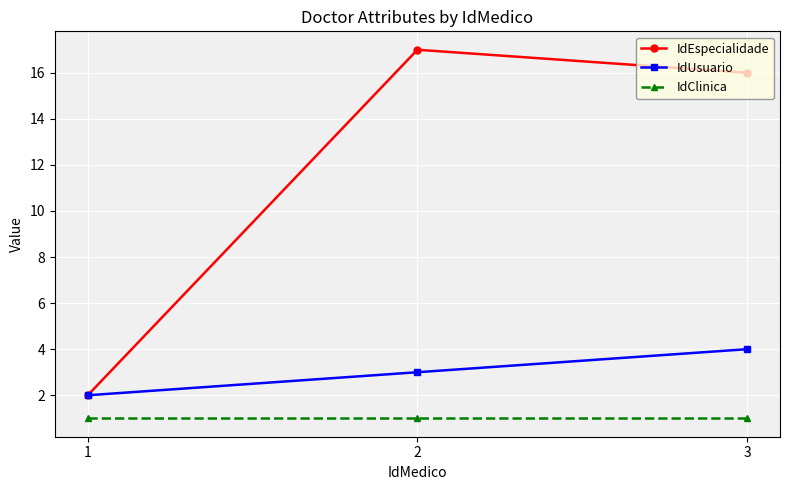

What is the total value across all series at 2?

21